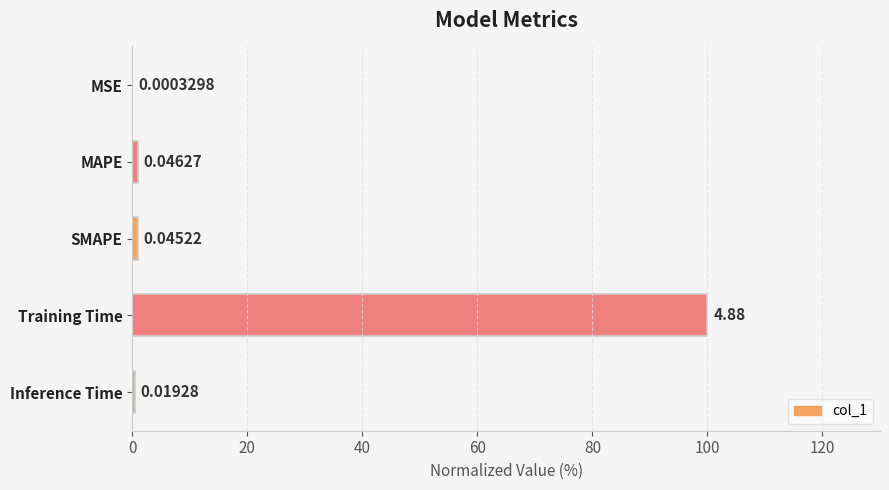

At which label is the value closest to 50?

MAPE